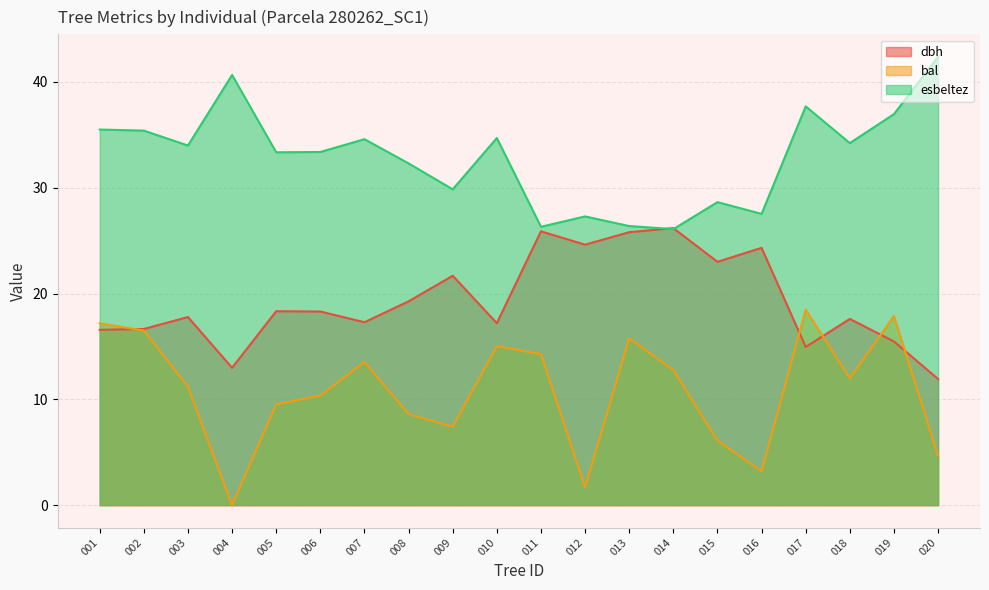

Which label corresponds to the largest value in the chart?

020